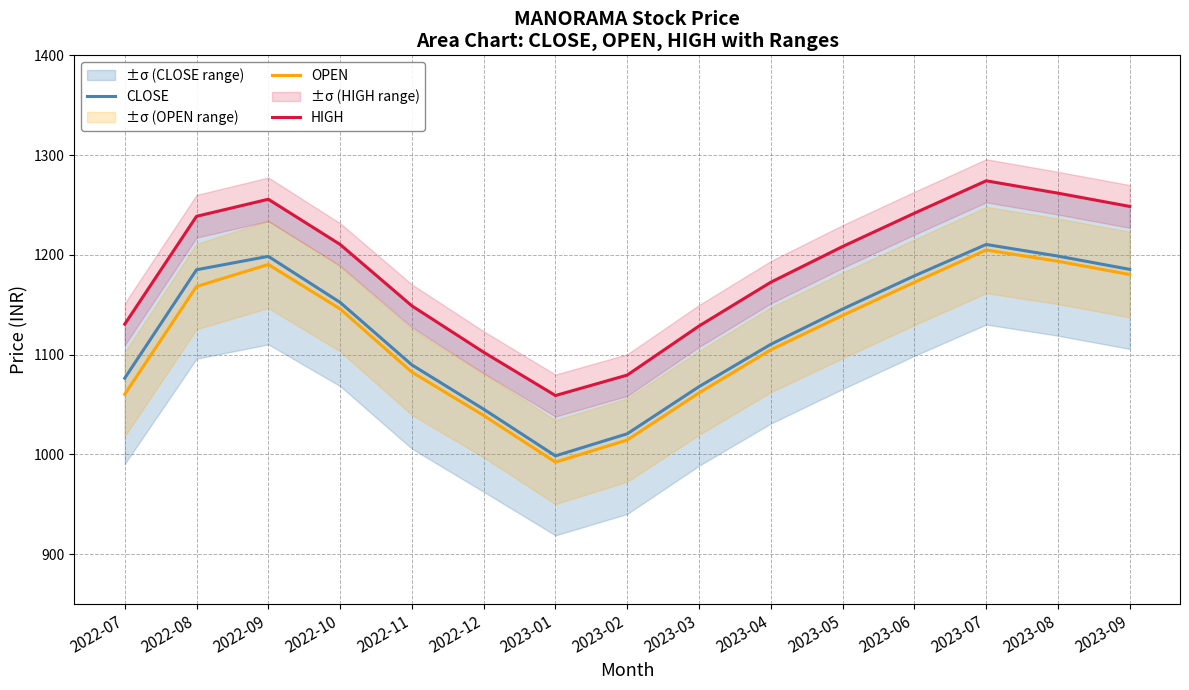

Which series has the widest spread of values?

HIGH